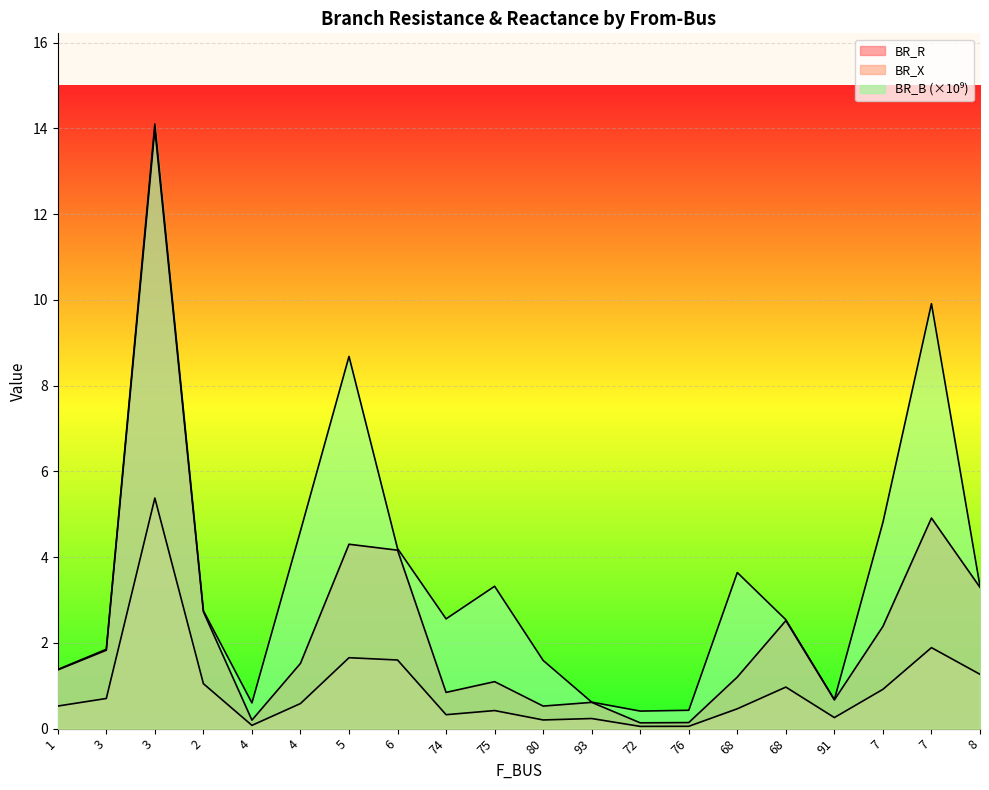

Reading left to right, transcribe all the data shown in this chart.

BR_R: 1=1.4	3=1.8	3=14.0	2=2.7	4=0.2	4=1.5	5=4.3	6=4.2	74=0.8	75=1.1	80=0.5	93=0.6	72=0.1	76=0.1	68=1.2	68=2.5	91=0.7	7=2.4	7=4.9	8=3.3
BR_X: 1=0.5	3=0.7	3=5.4	2=1.0	4=0.1	4=0.6	5=1.7	6=1.6	74=0.3	75=0.4	80=0.2	93=0.2	72=0.1	76=0.1	68=0.5	68=1.0	91=0.3	7=0.9	7=1.9	8=1.3
BR_B: 1=1.4	3=1.9	3=14.1	2=2.8	4=0.6	4=4.6	5=8.7	6=4.2	74=2.6	75=3.3	80=1.6	93=0.6	72=0.4	76=0.4	68=3.6	68=2.5	91=0.7	7=4.8	7=9.9	8=3.3